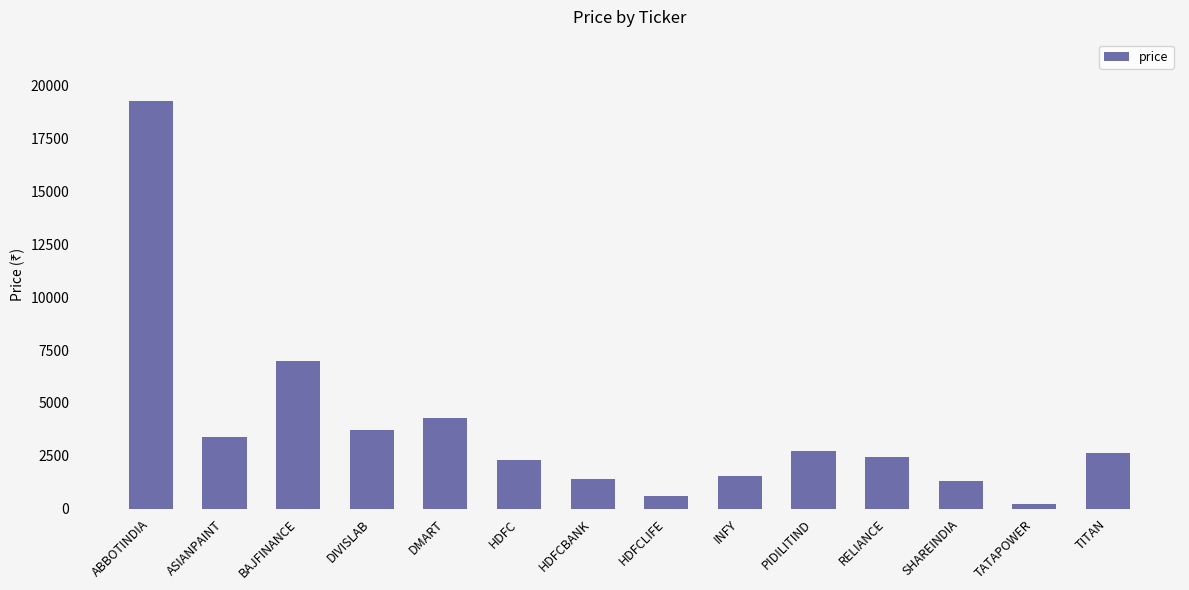

At which label is the value closest to 9756?

BAJFINANCE